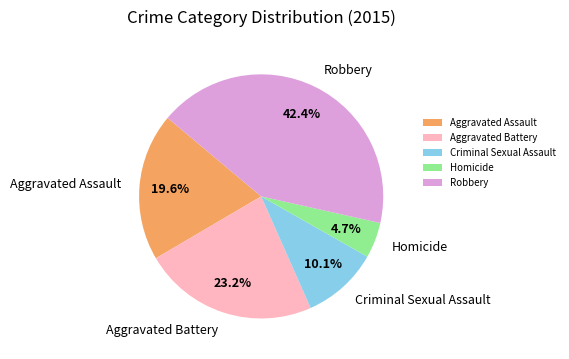

To the nearest percent, what is the average slice percentage?

20%